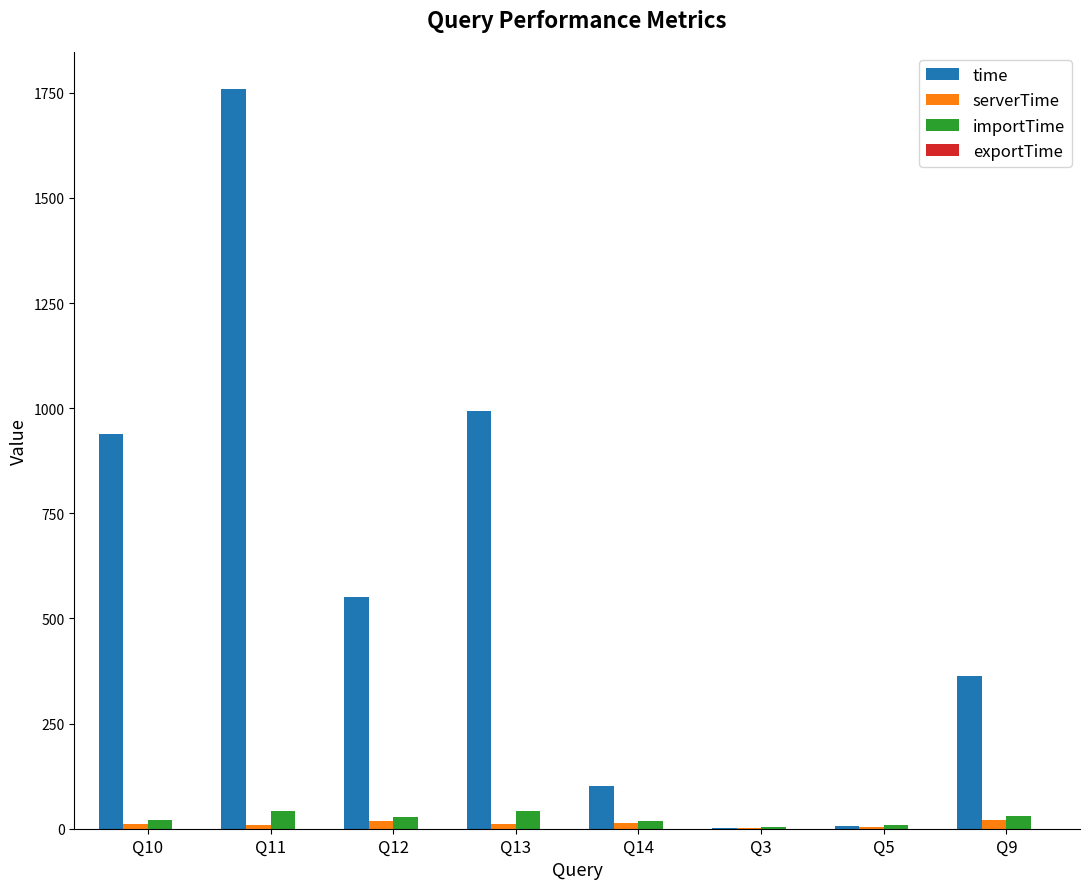

Which series changed the most between Q11 and Q14?

time